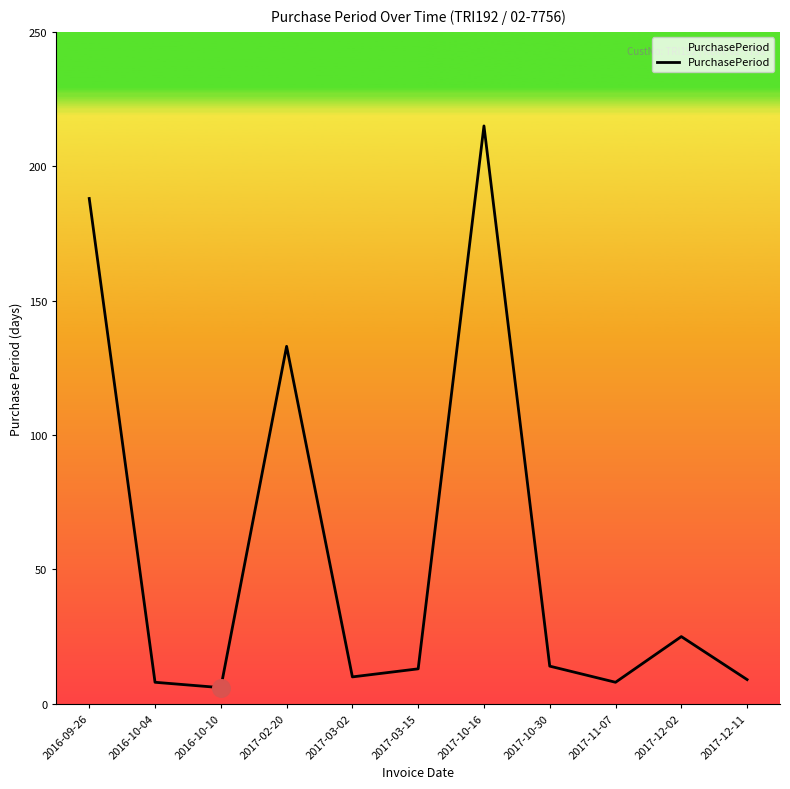

What is the ratio of the value at 2017-02-20 to the value at 2017-12-11?

14.8